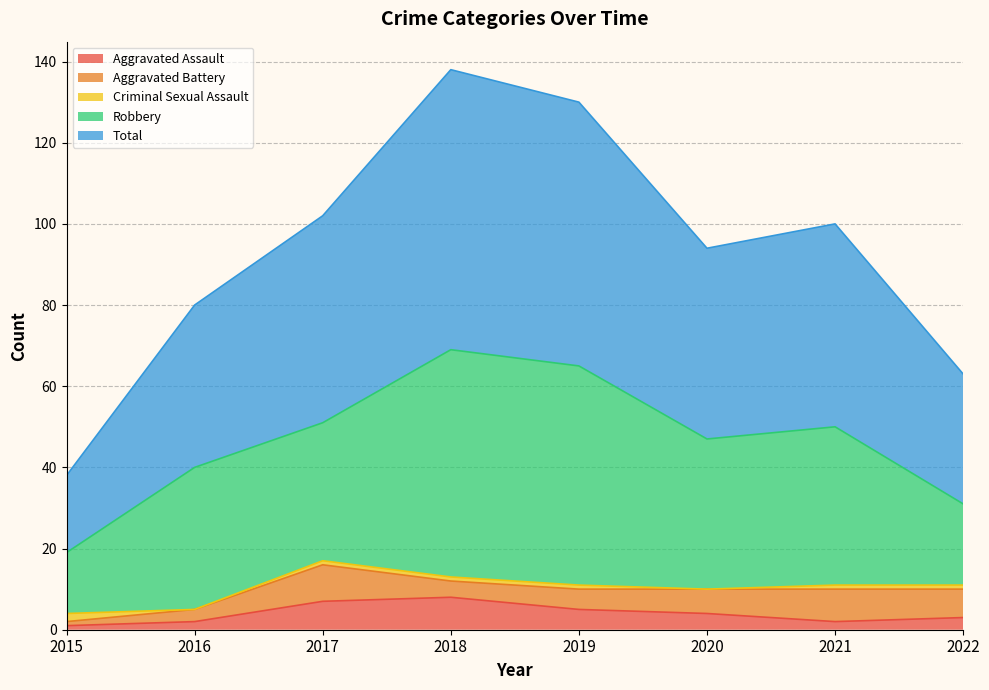

Reading left to right, list all the values displayed in this chart.

Aggravated Assault: 2015=1	2016=2	2017=7	2018=8	2019=5	2020=4	2021=2	2022=3
Aggravated Battery: 2015=1	2016=3	2017=9	2018=4	2019=5	2020=6	2021=8	2022=7
Criminal Sexual Assault: 2015=2	2016=0	2017=1	2018=1	2019=1	2020=0	2021=1	2022=1
Robbery: 2015=15	2016=35	2017=34	2018=56	2019=54	2020=37	2021=39	2022=20
Total: 2015=19	2016=40	2017=51	2018=69	2019=65	2020=47	2021=50	2022=32